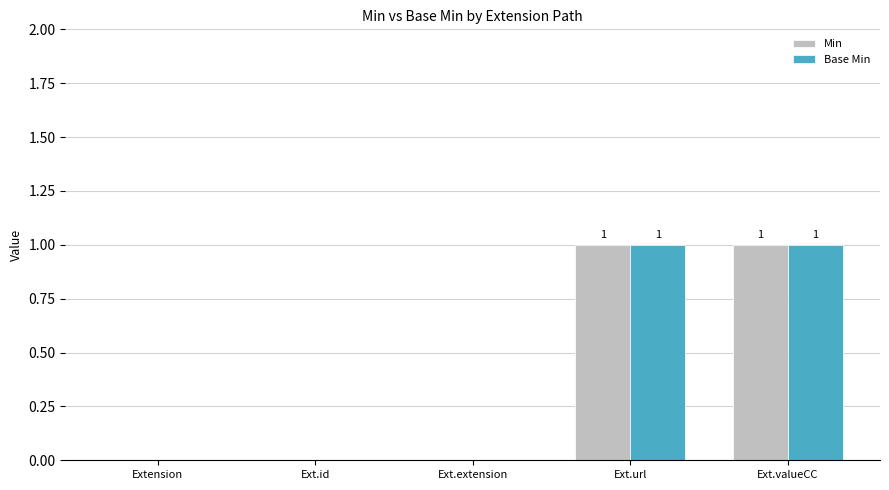

Count the number of data series in this chart.

2